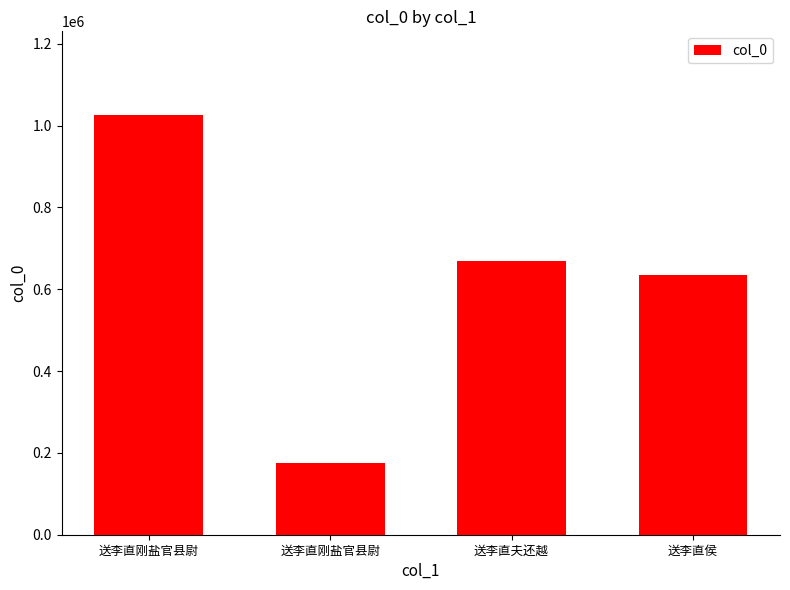

How many categories are shown in the chart?

4